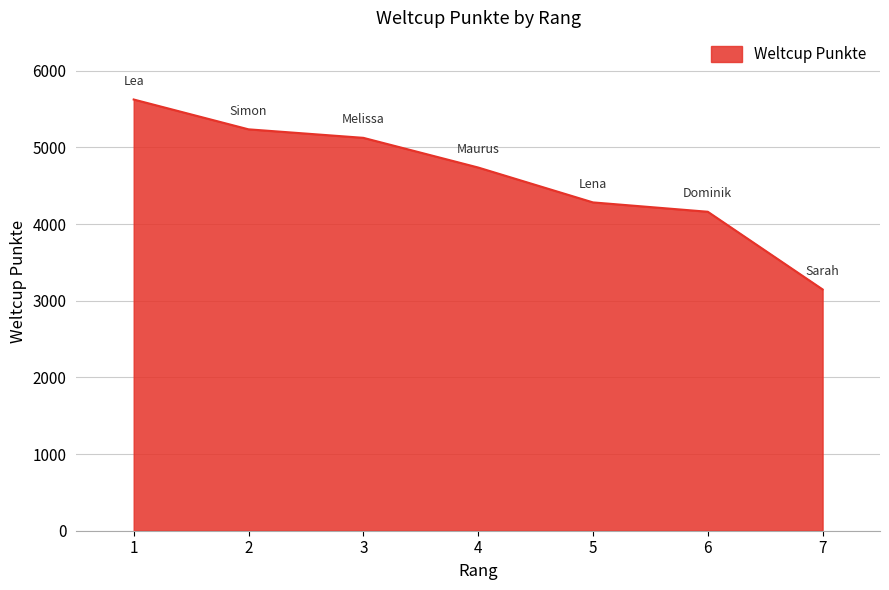

How many lines are shown in the chart?

1